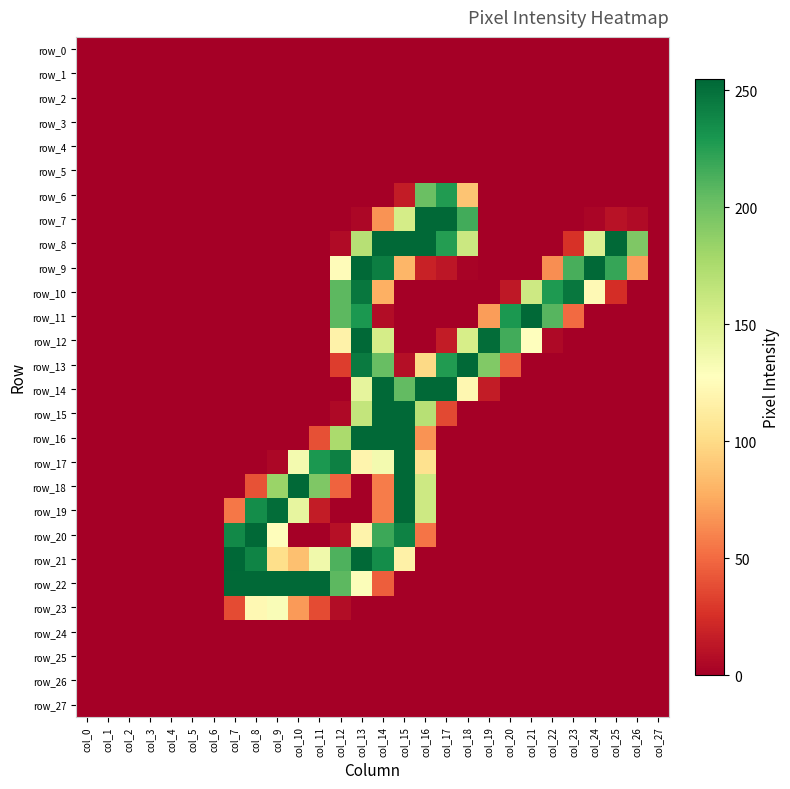

What is the spread (max minus min) of values at col_24?

254